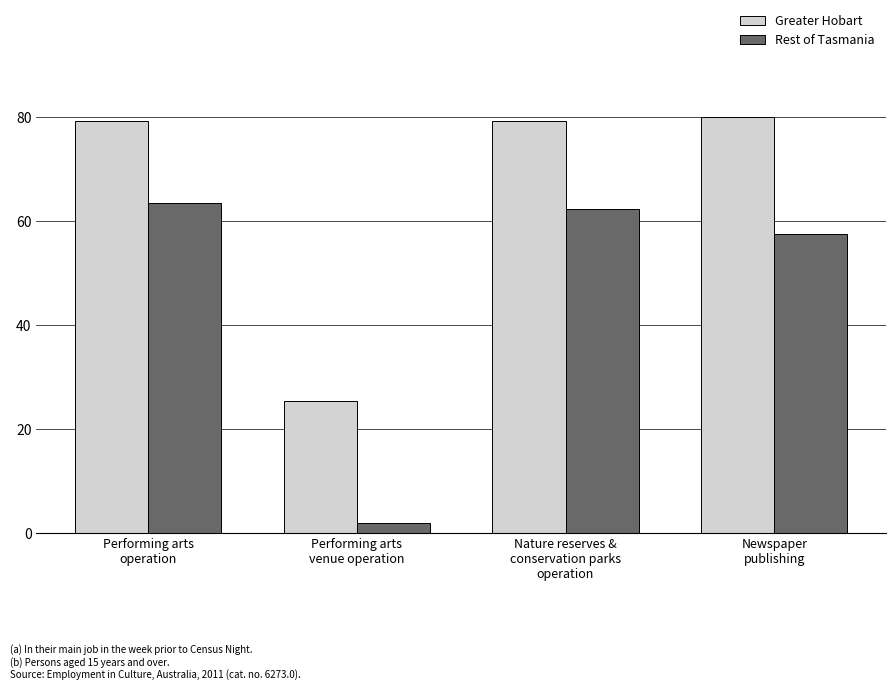

What is the difference between the Greater Hobart values at Newspaper
publishing and Nature reserves &
conservation parks
operation?

0.6